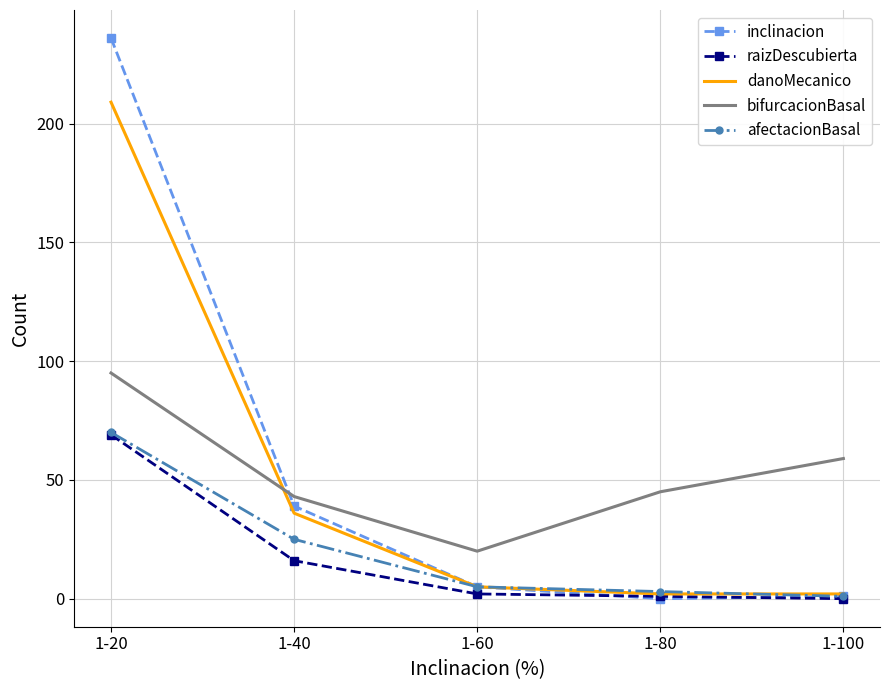

At which category is the sum across all series the highest?

1-20